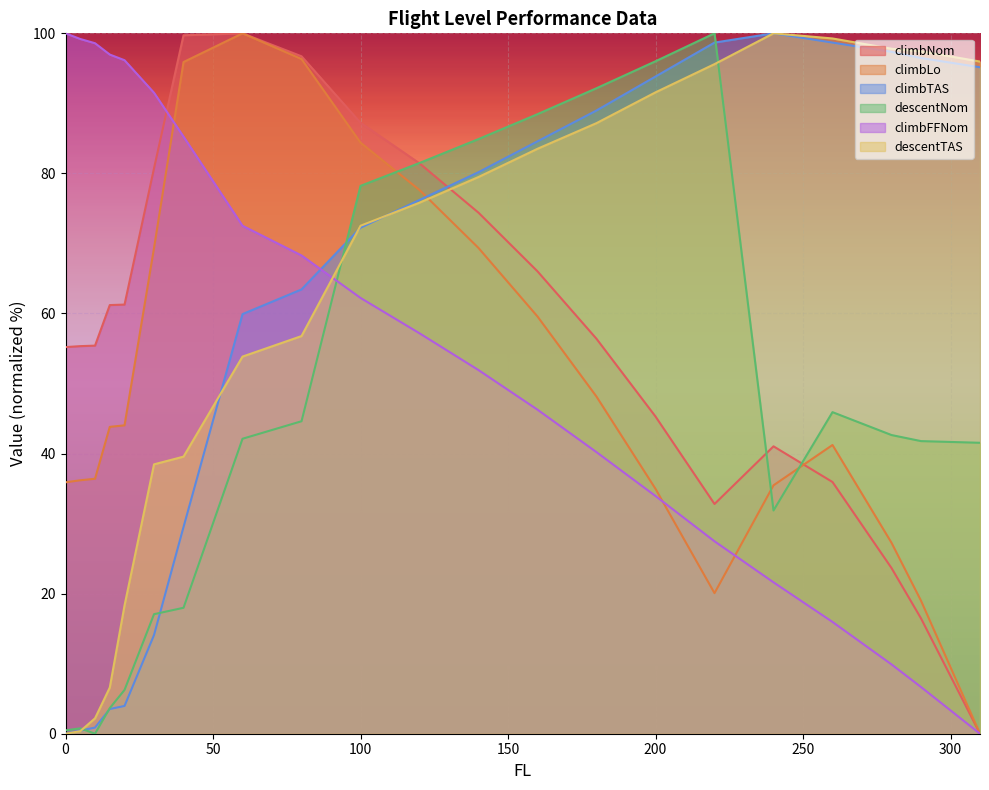

What is the average value of the climbTAS series?

59.9